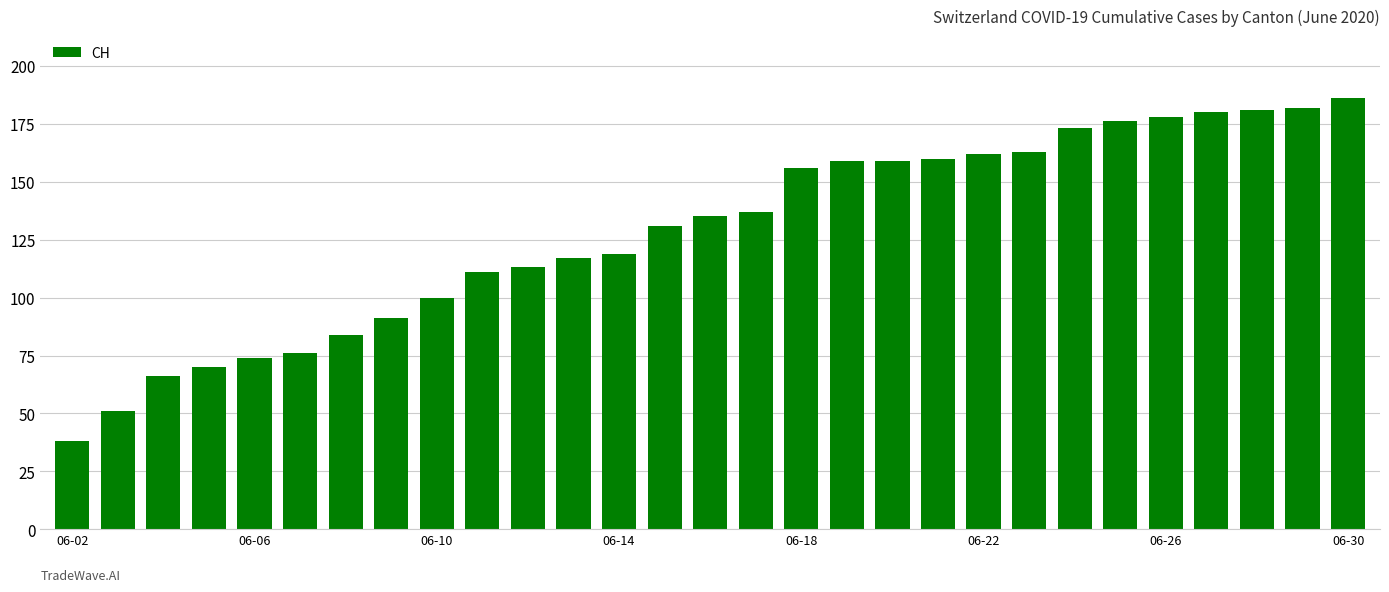

What is the difference between the maximum and second lowest values?

135